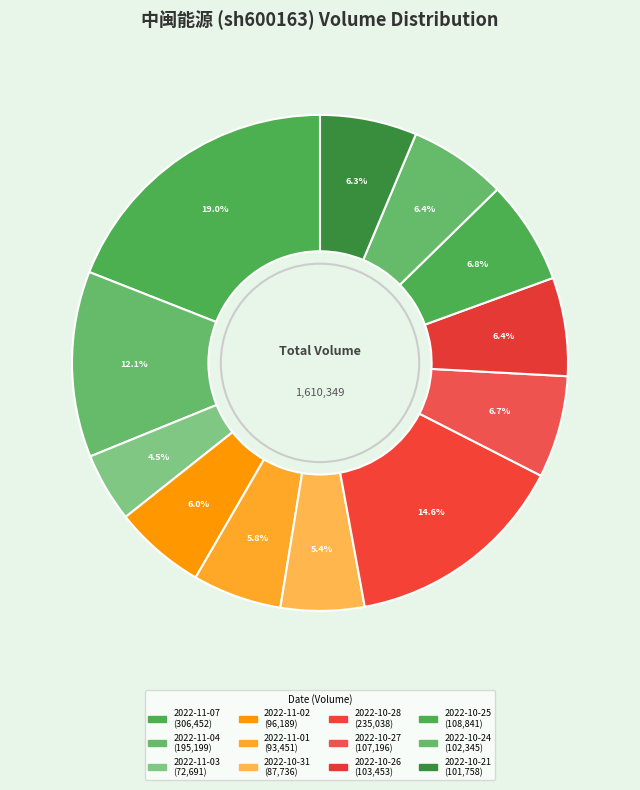

What is the change in value from 2022-11-04 to 2022-10-27?

-88003